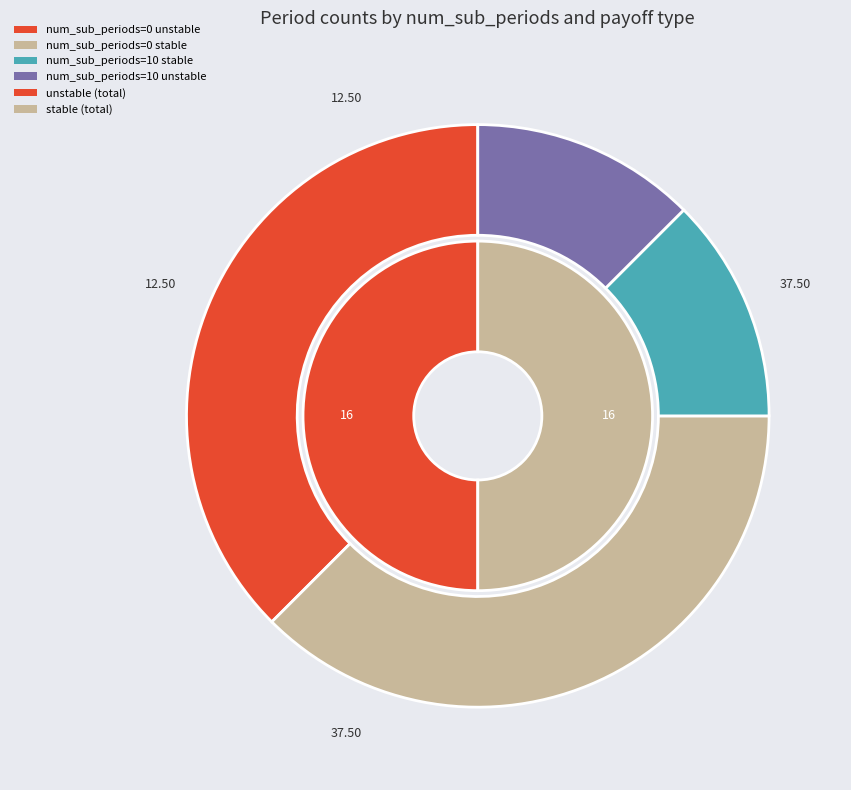

To the nearest percent, what is the difference between the num_sub_periods=0, payoff=unstable and num_sub_periods=10, payoff=unstable slice percentages?

25%